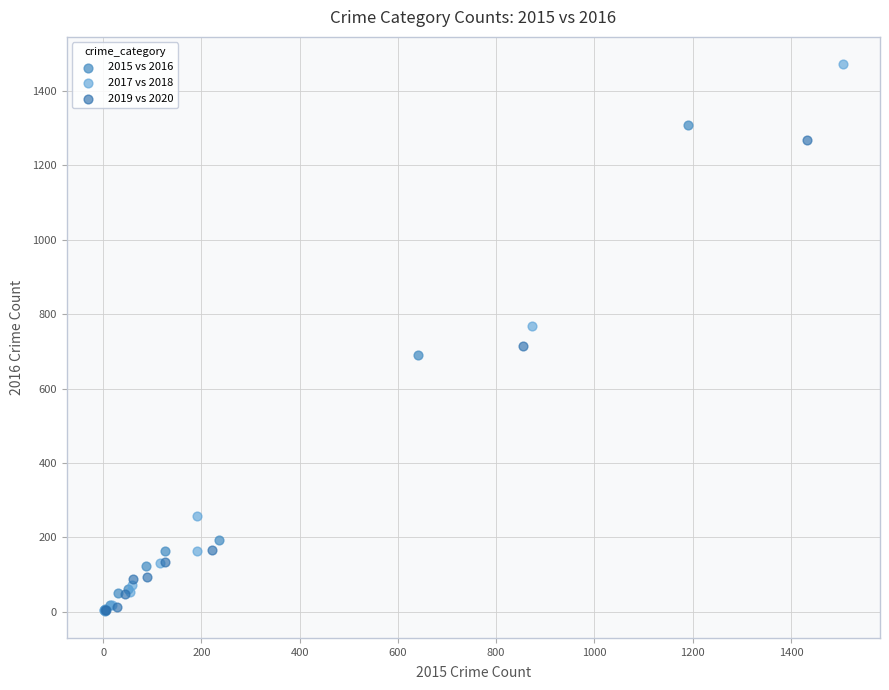

Which series contains the highest Y value?

2017 vs 2018